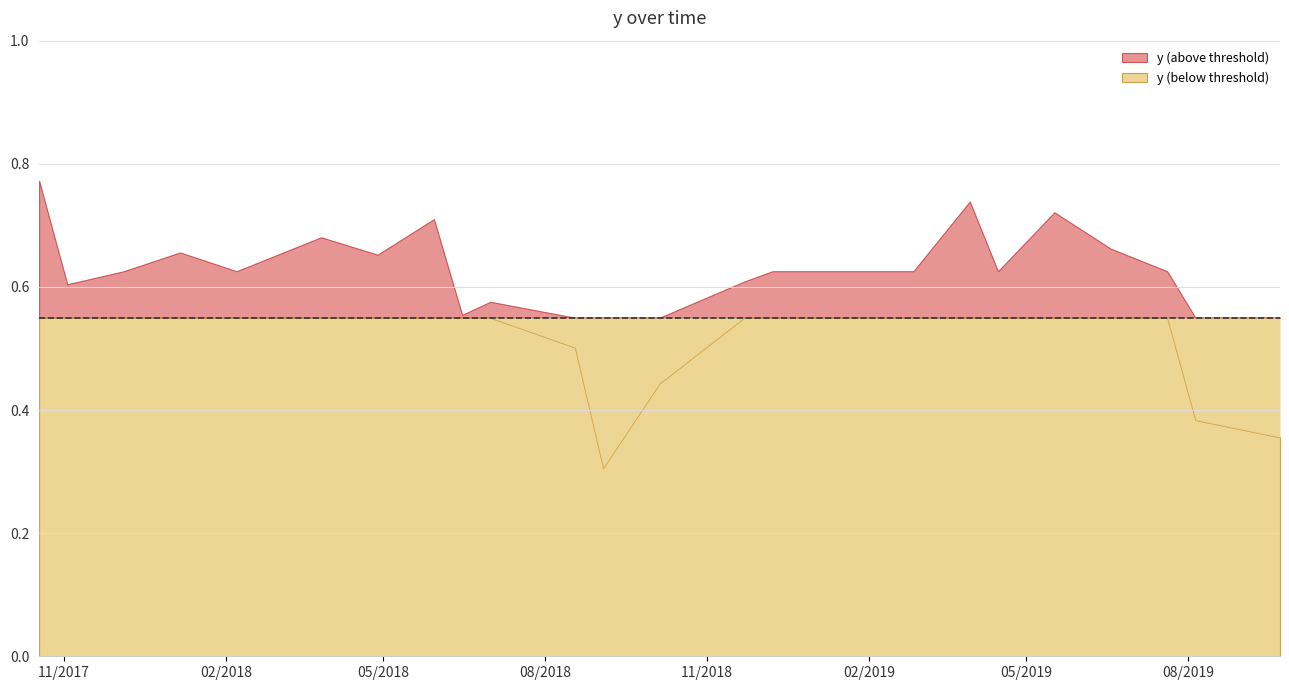

Rank the categories by value from lowest to highest.

9/3/2018, 9/22/2019, 8/5/2019, 10/5/2018, 8/18/2018, 6/15/2018, 7/1/2018, 11/3/2017, 11/22/2018, 12/5/2017, 2/7/2018, 12/8/2018, 1/9/2019, 2/26/2019, 4/15/2019, 7/20/2019, 4/28/2018, 1/6/2018, 6/18/2019, 3/27/2018, 5/30/2018, 5/17/2019, 3/30/2019, 10/18/2017